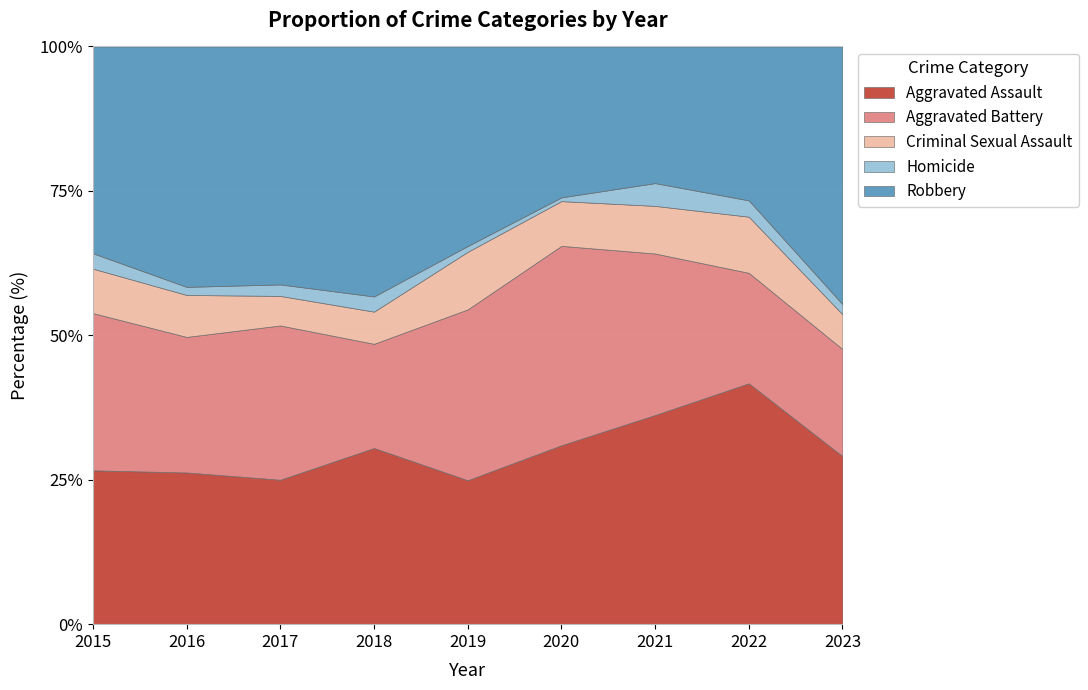

Does the chart display data point markers on the line(s)?

No